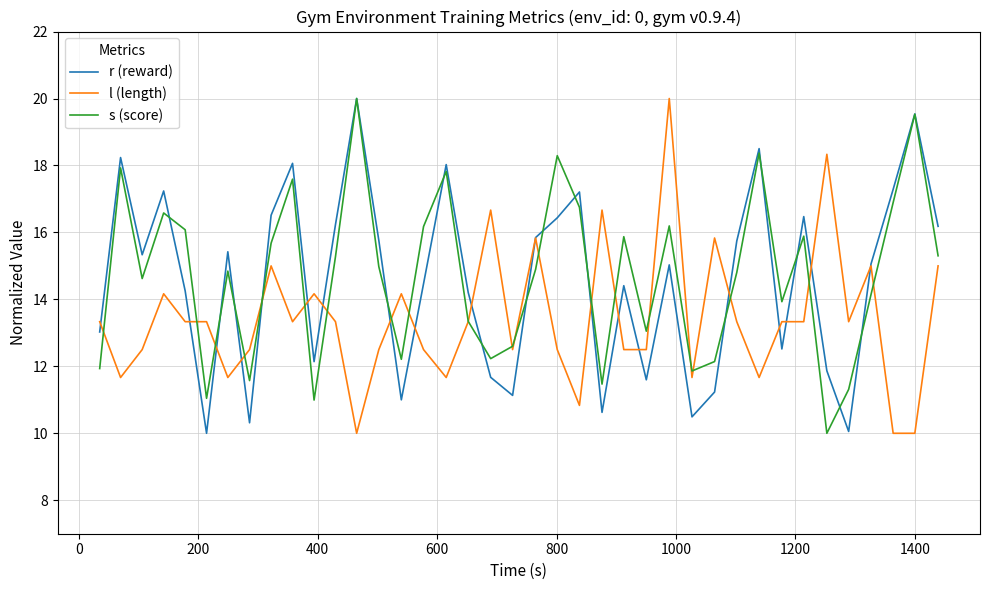

What is the maximum value shown in the chart?

20.0